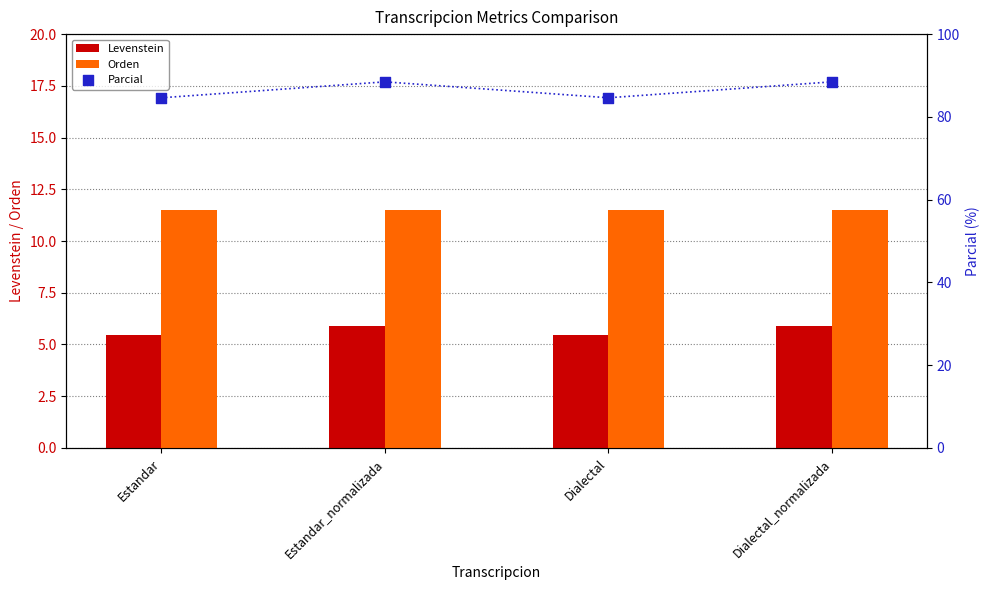

Which series has the largest Y range (max minus min)?

Parcial